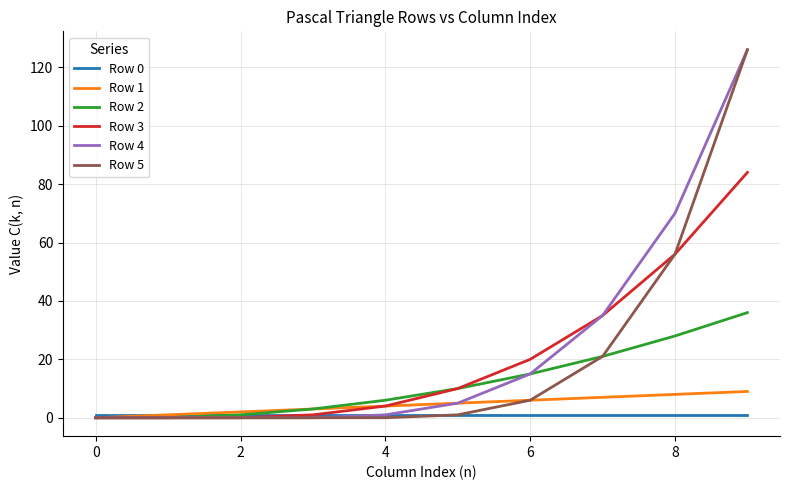

What is the greatest value displayed?

126